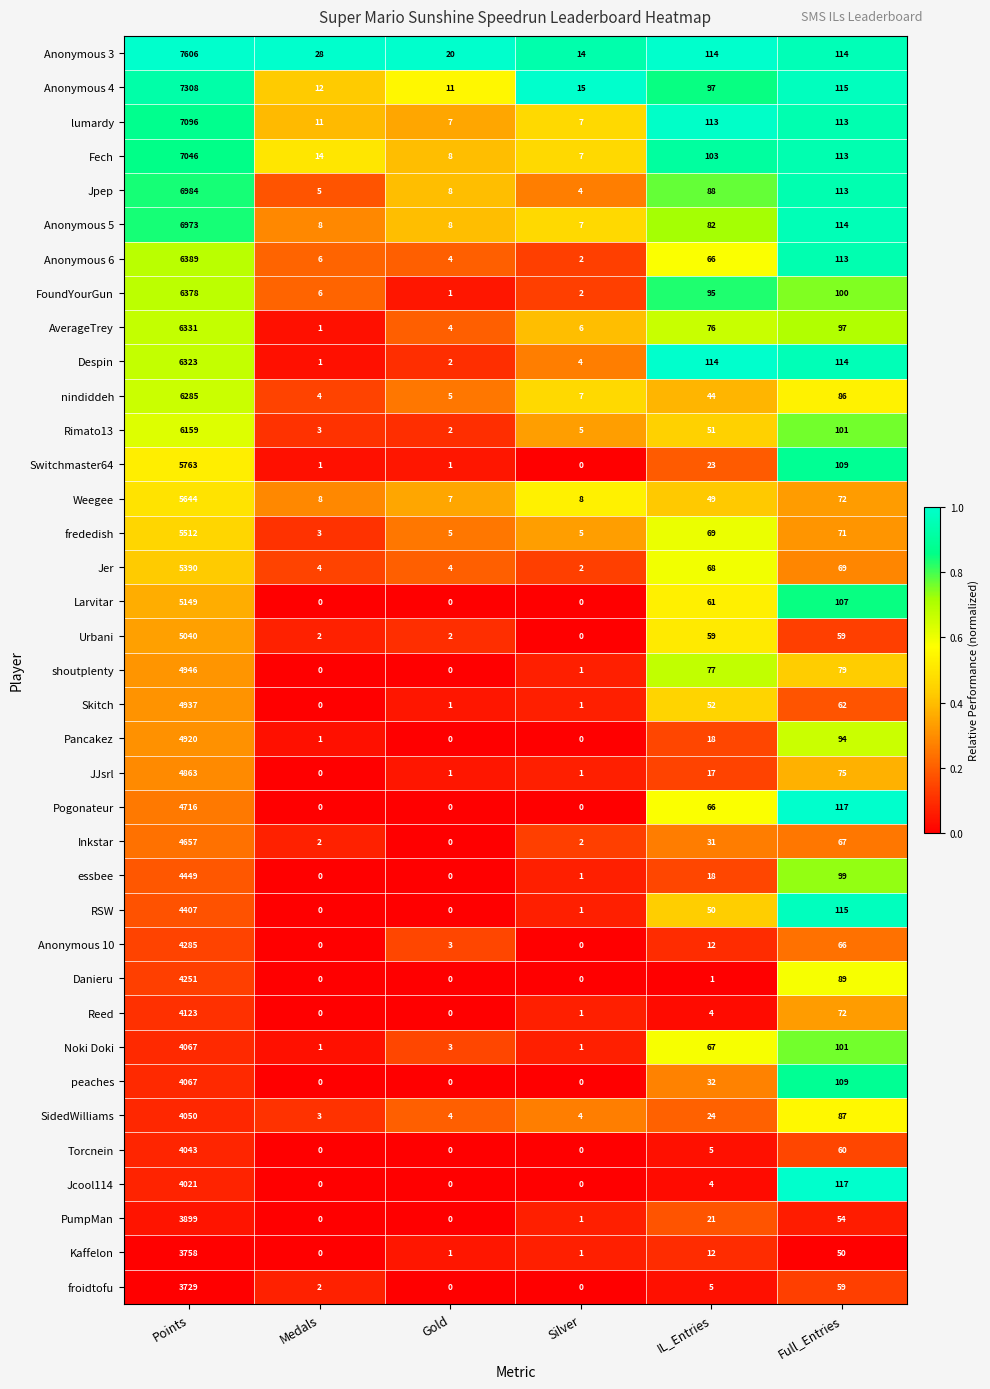

Between Points and Gold, which series saw the biggest shift?

Anonymous 3